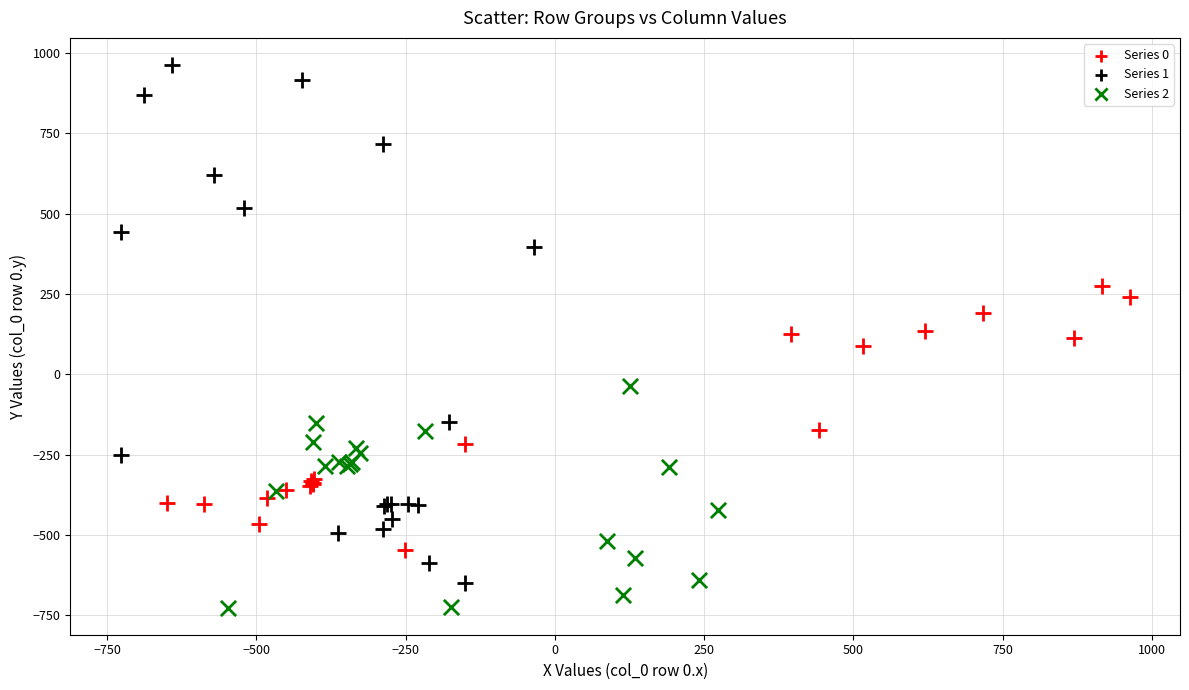

Which series contains the lowest Y value?

Series 2